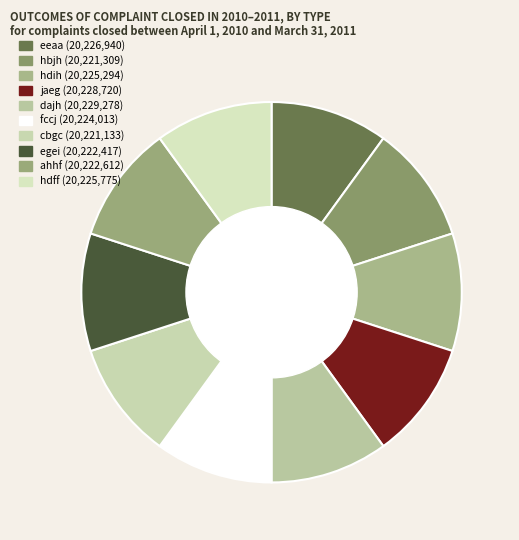

Which has a higher value, hdff or hdih?

hdff